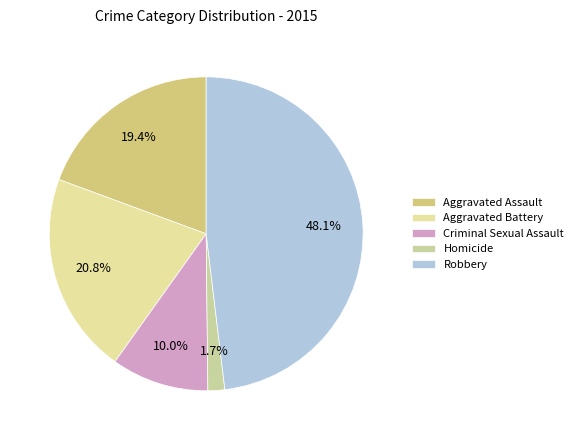

Rank the categories by value from lowest to highest.

Homicide, Criminal Sexual Assault, Aggravated Assault, Aggravated Battery, Robbery